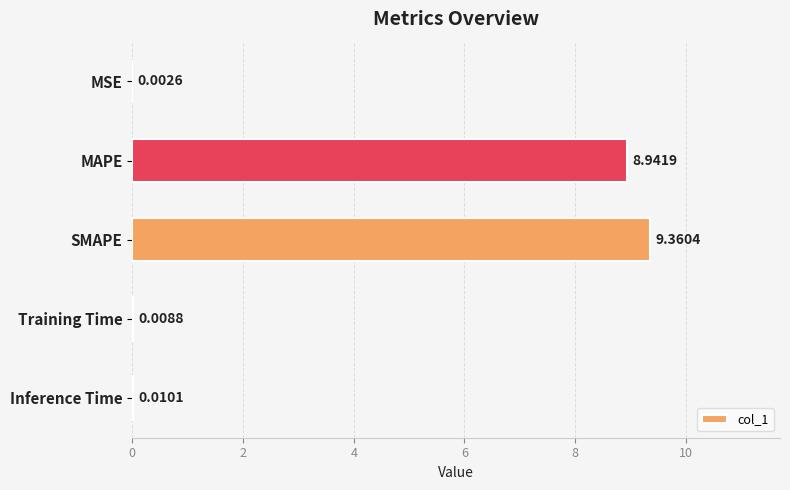

At which label is the value closest to 4?

Inference Time